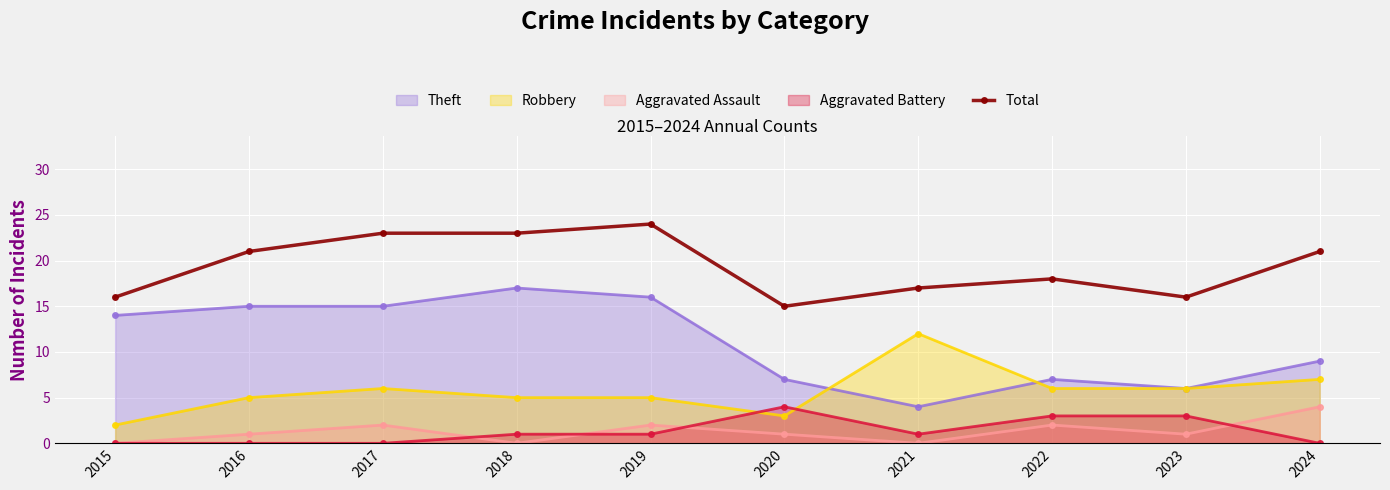

What is the value of the Theft point at the 8th from the left?

7